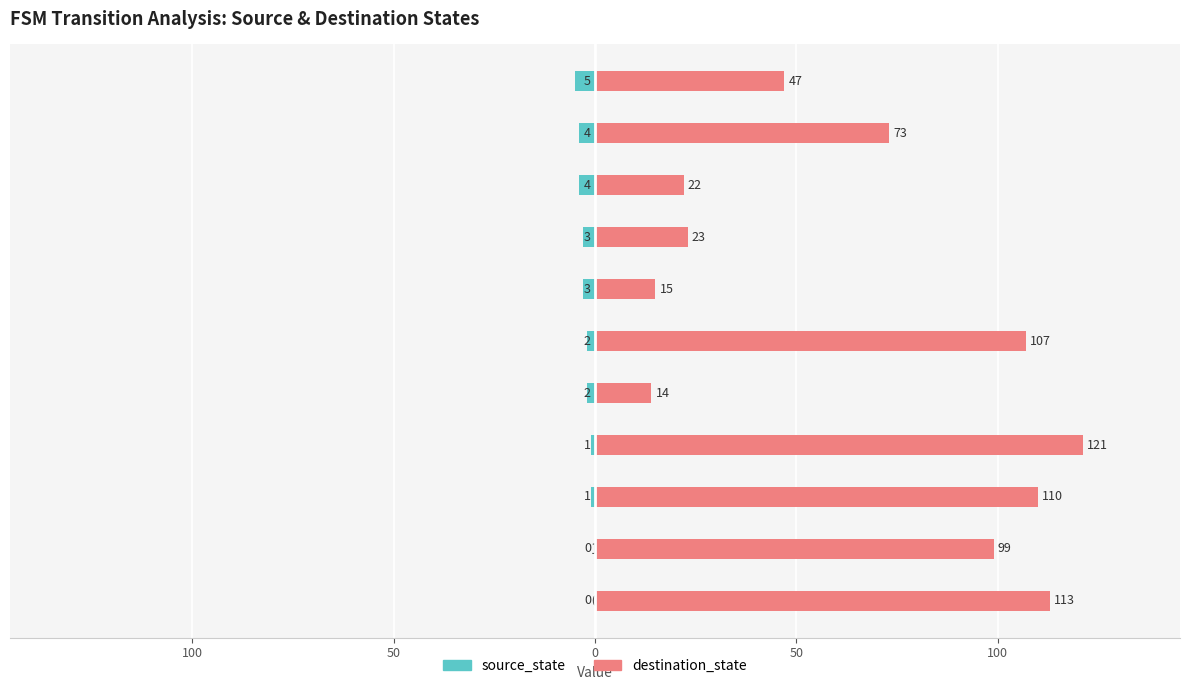

How many series are shown in this chart?

2